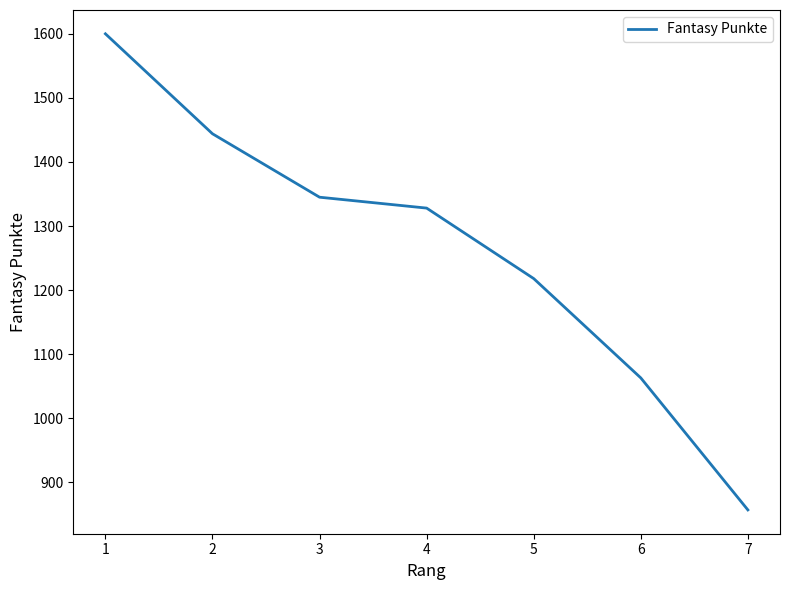

The value at 6 is 456. True or false?

False